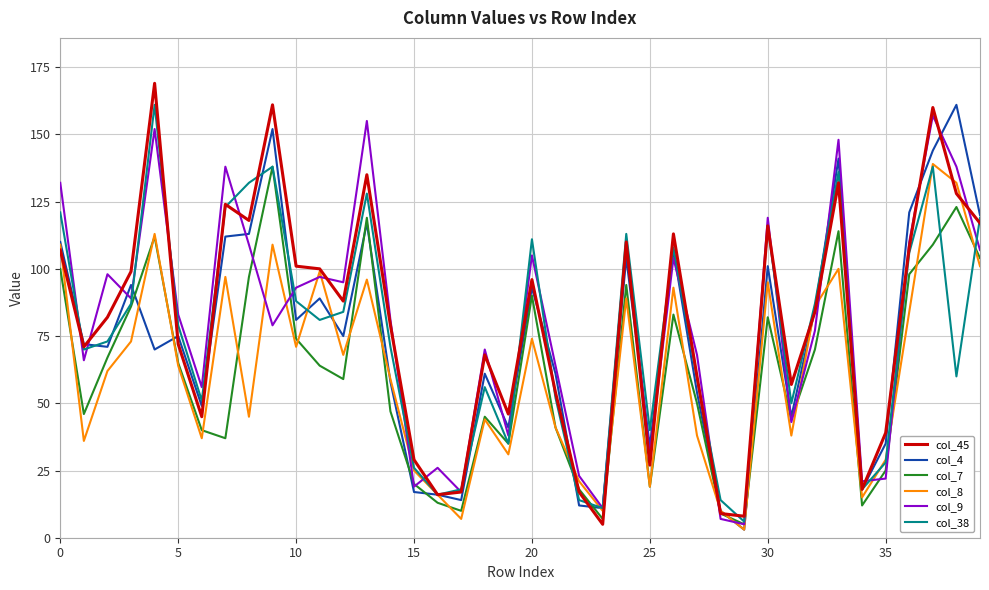

After their last crossing, which series has the higher values: col_45 or col_4?

col_4